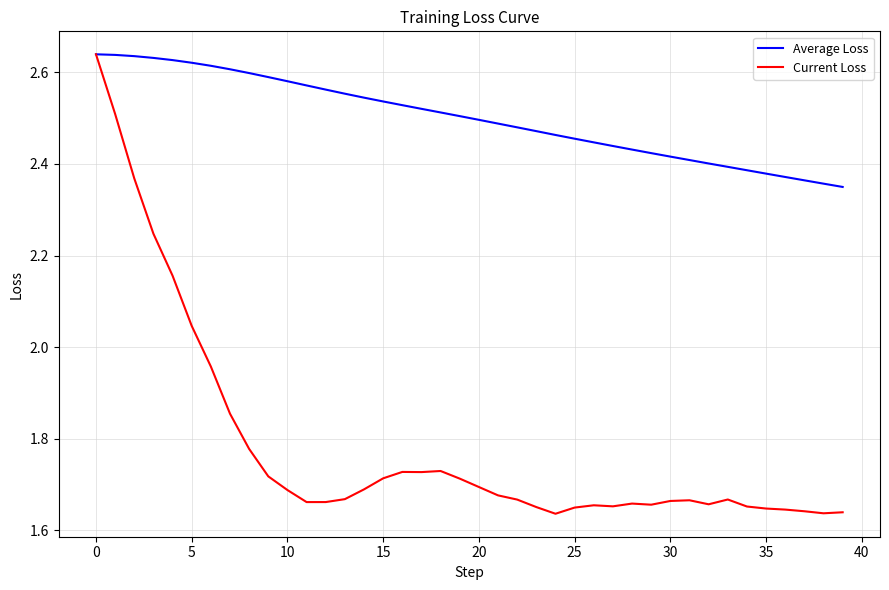

At how many categories does at least one series exceed 1?

40